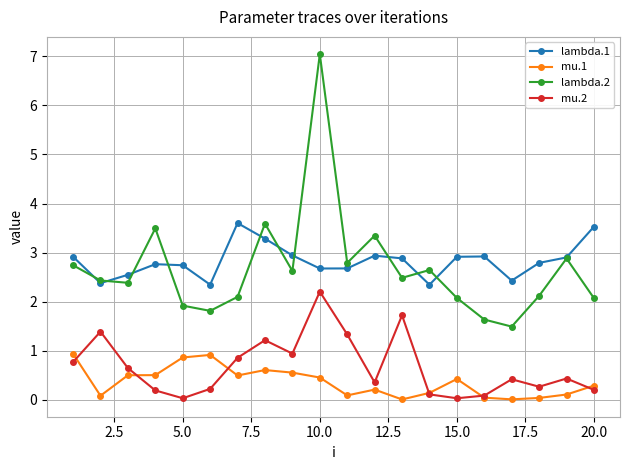

What are all the series names shown in the legend?

lambda.1, mu.1, lambda.2, mu.2